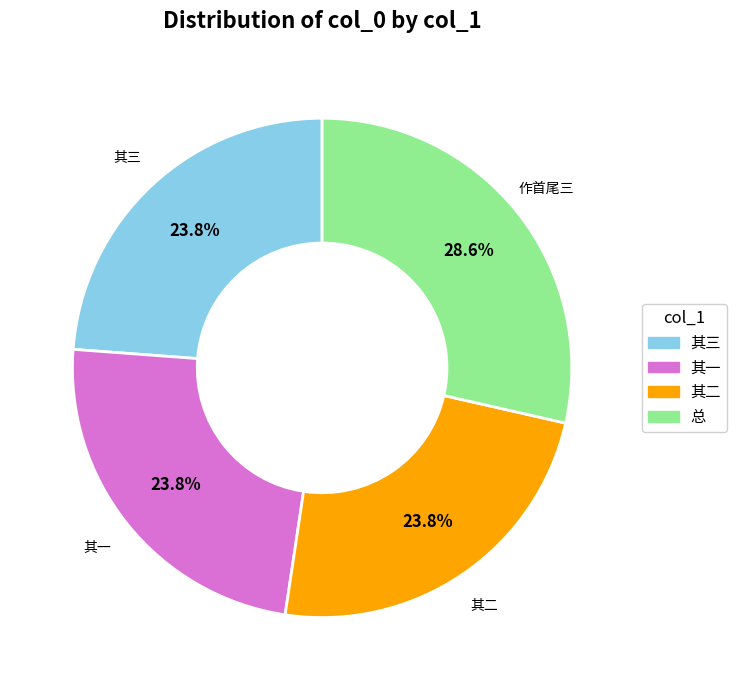

Which slice is the largest?

总